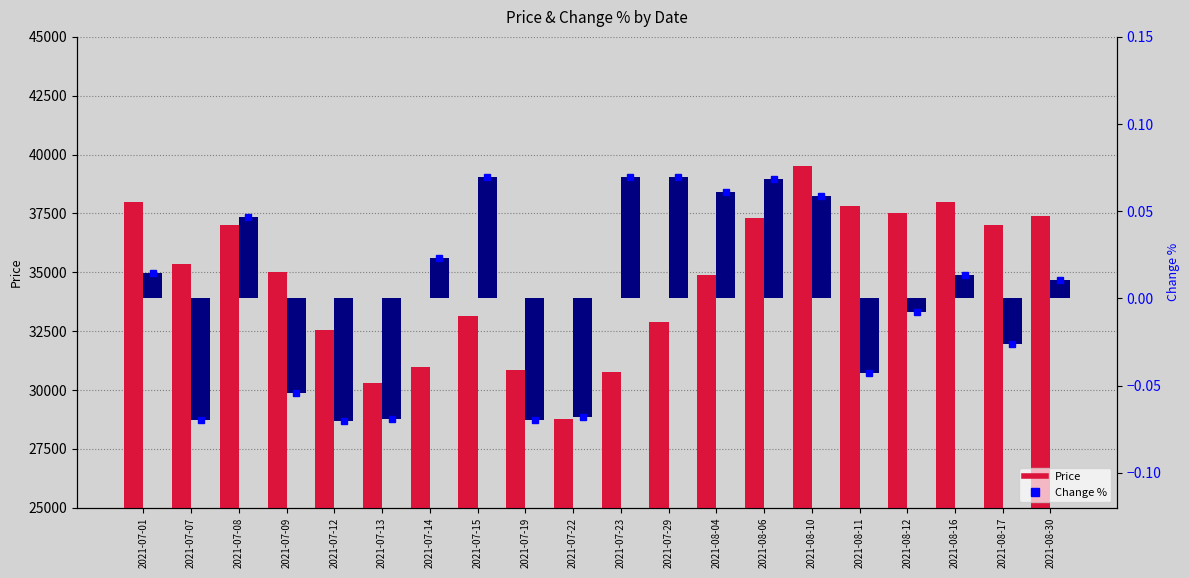

Which series has the largest range (max minus min)?

Price